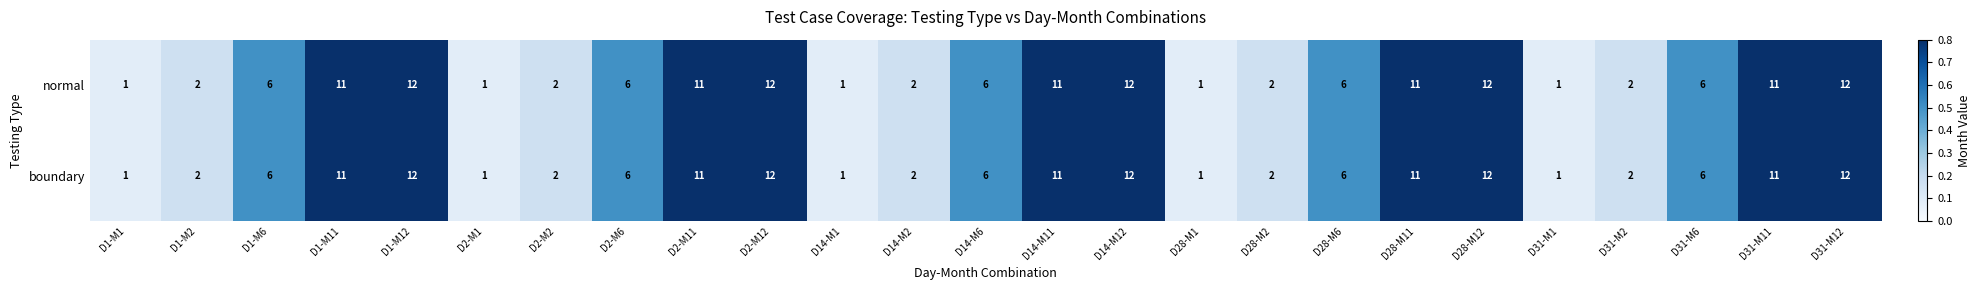

At how many categories does at least one series exceed 9?

10